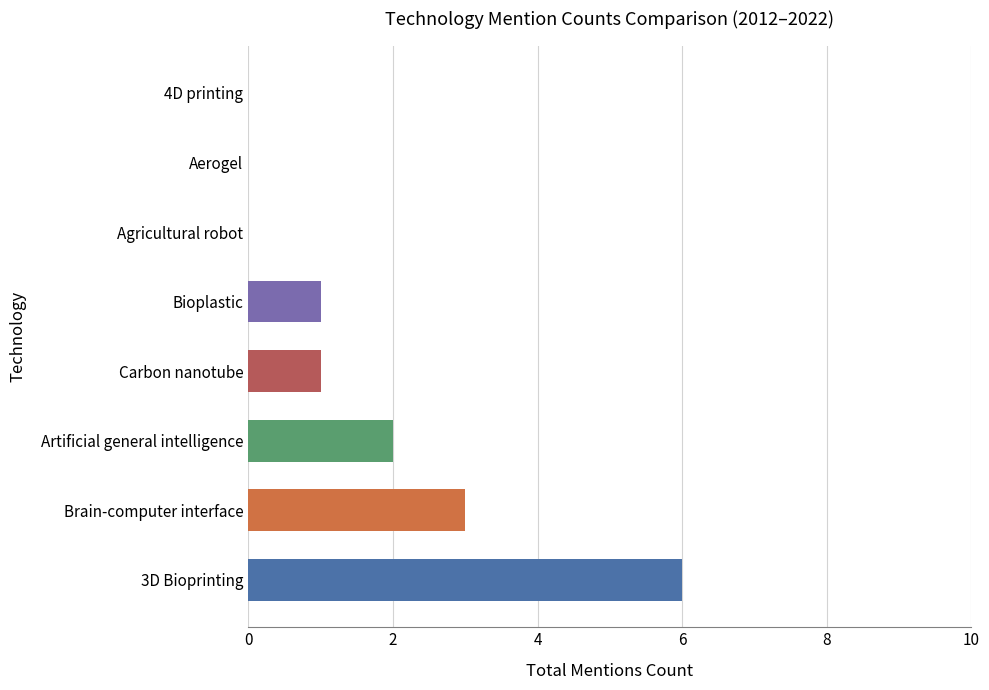

How many data points does each series have?

8